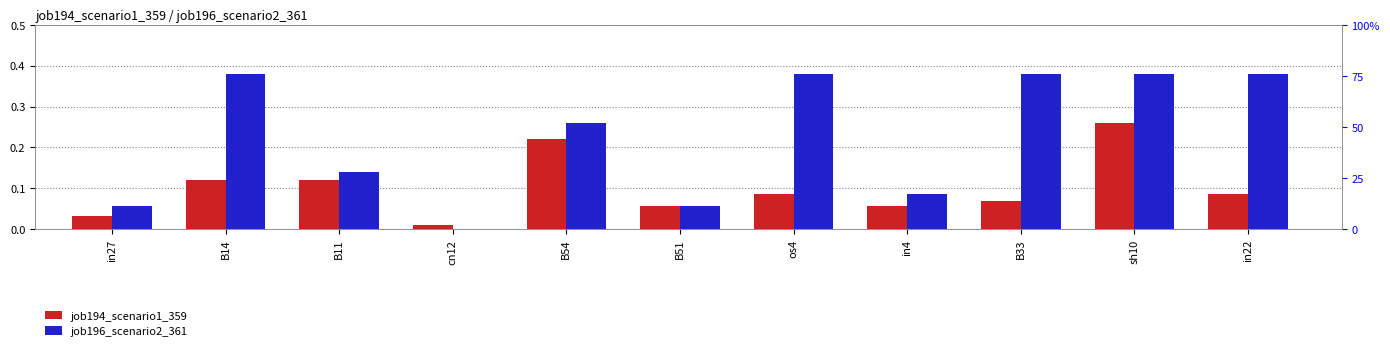

What is the maximum value for job194_scenario1_359?

0.3